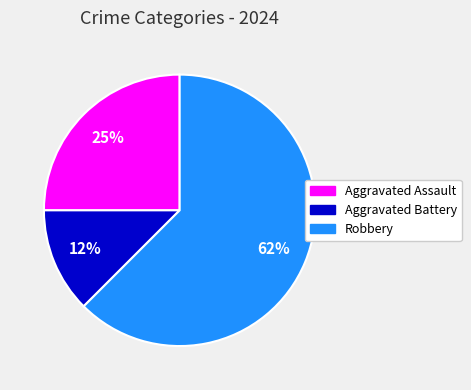

Does any single category account for the majority?

Yes